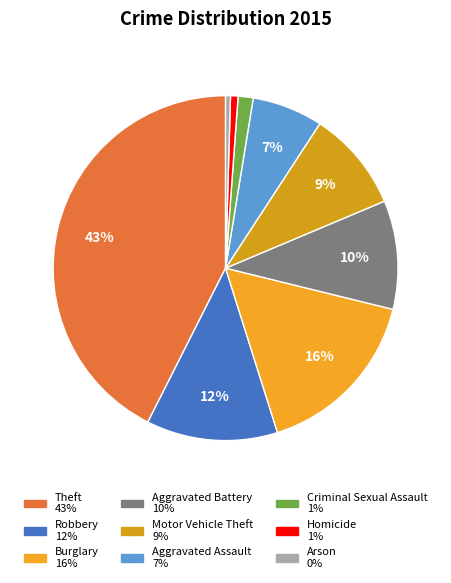

How many segments does this pie chart have?

9